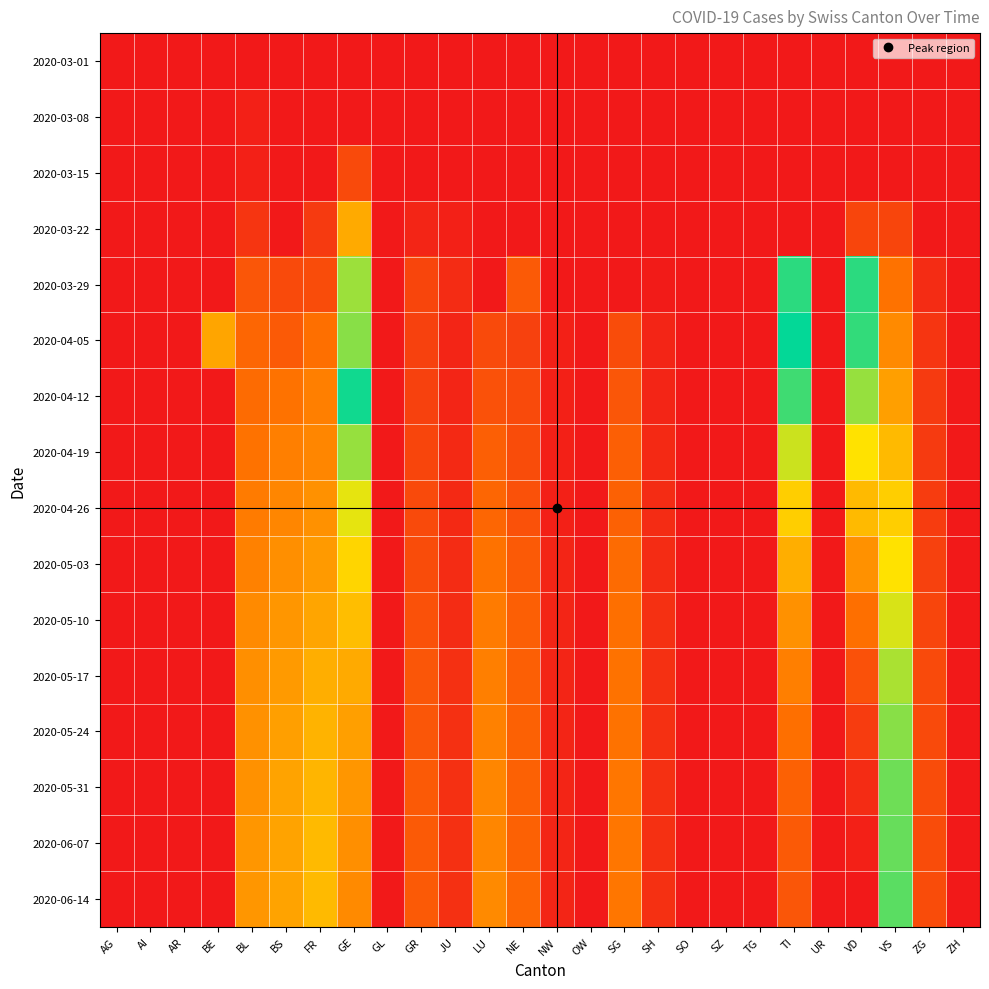

What is the maximum value shown in the chart?

1.0